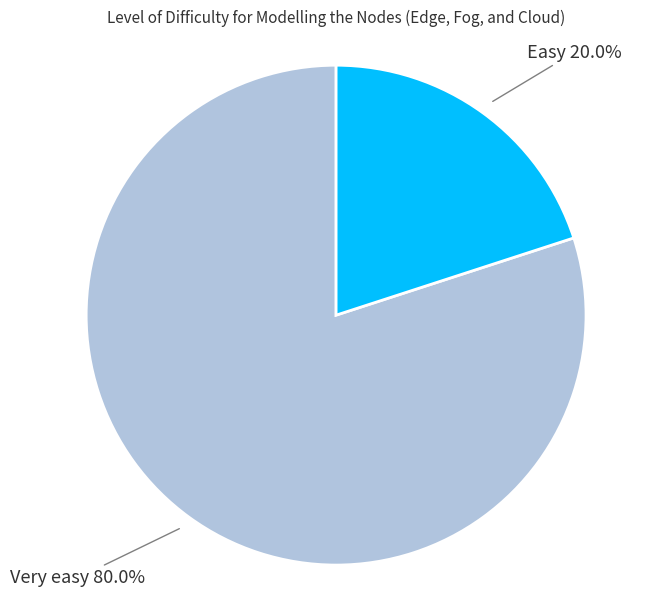

Is there a majority slice in this chart?

Yes